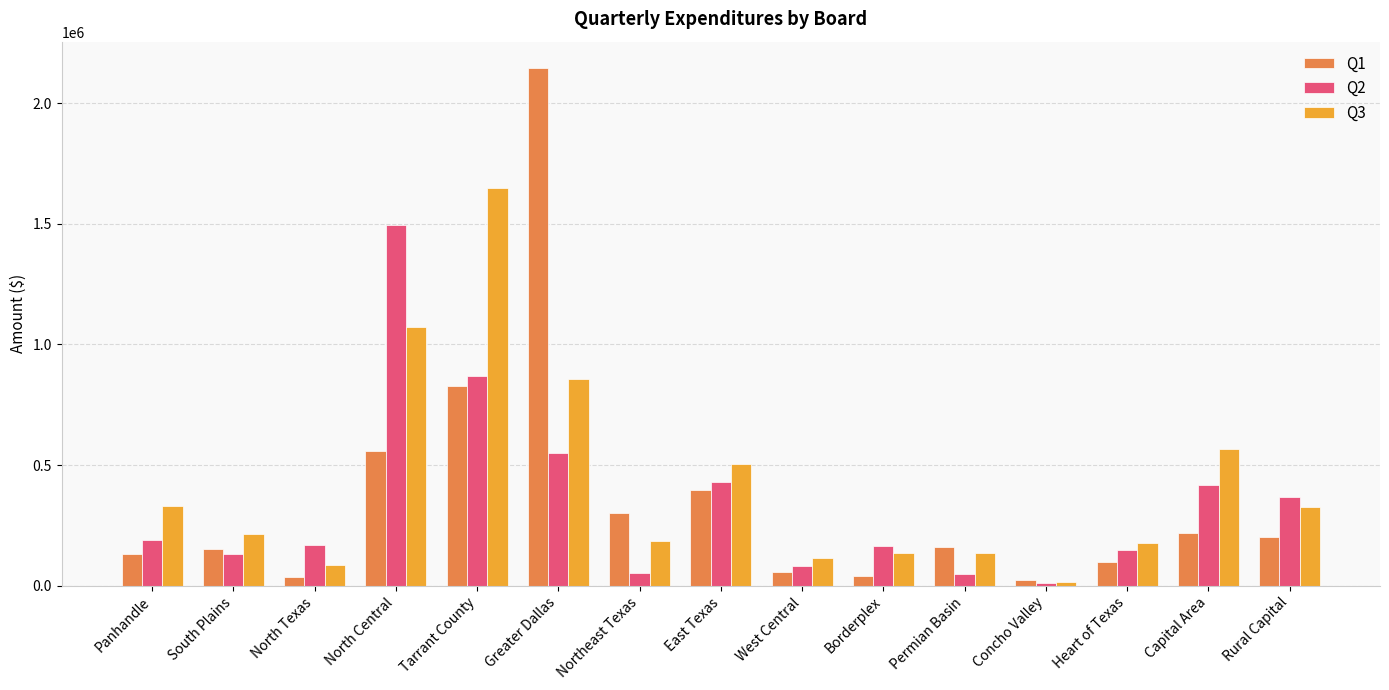

At which category is the sum across all series the highest?

Greater Dallas